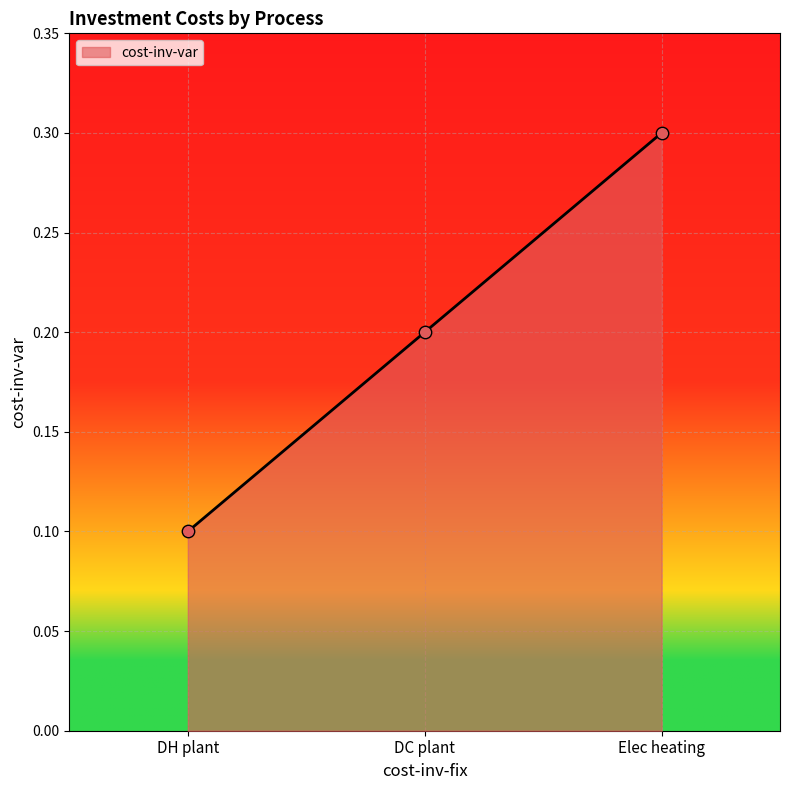

Between DC plant and Elec heating, which is larger?

Elec heating